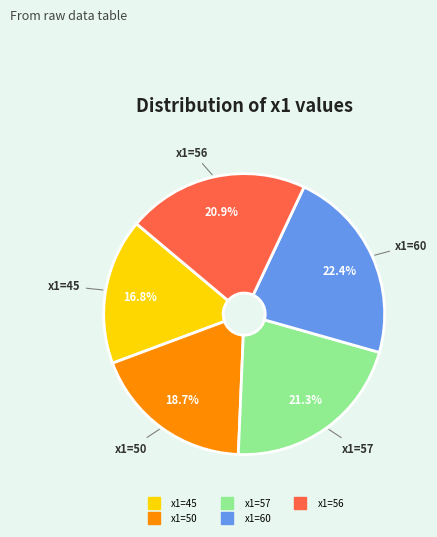

The x1=50 slice represents 19% of the pie. True or false?

True